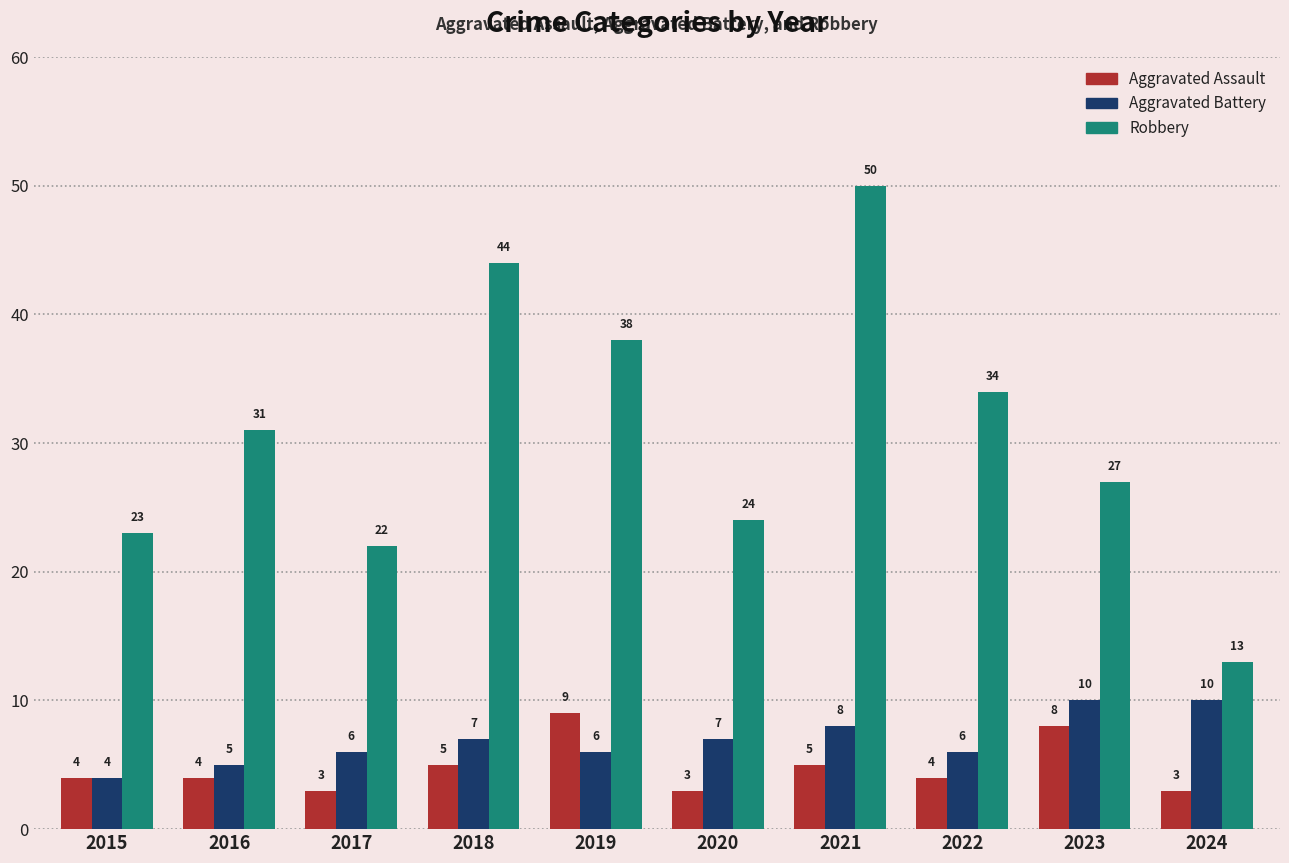

What is the difference between the highest and lowest values at 2018?

39